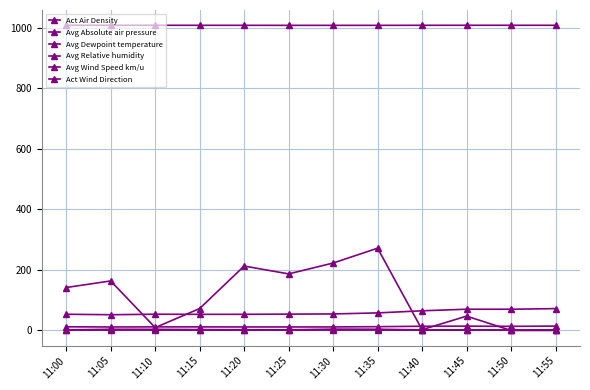

The Avg Dewpoint temperature series shows 12.1 at 11:00. True or false?

True